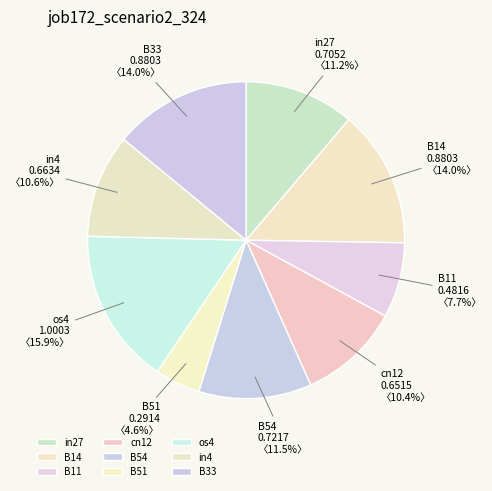

How many slices are in this pie chart?

9